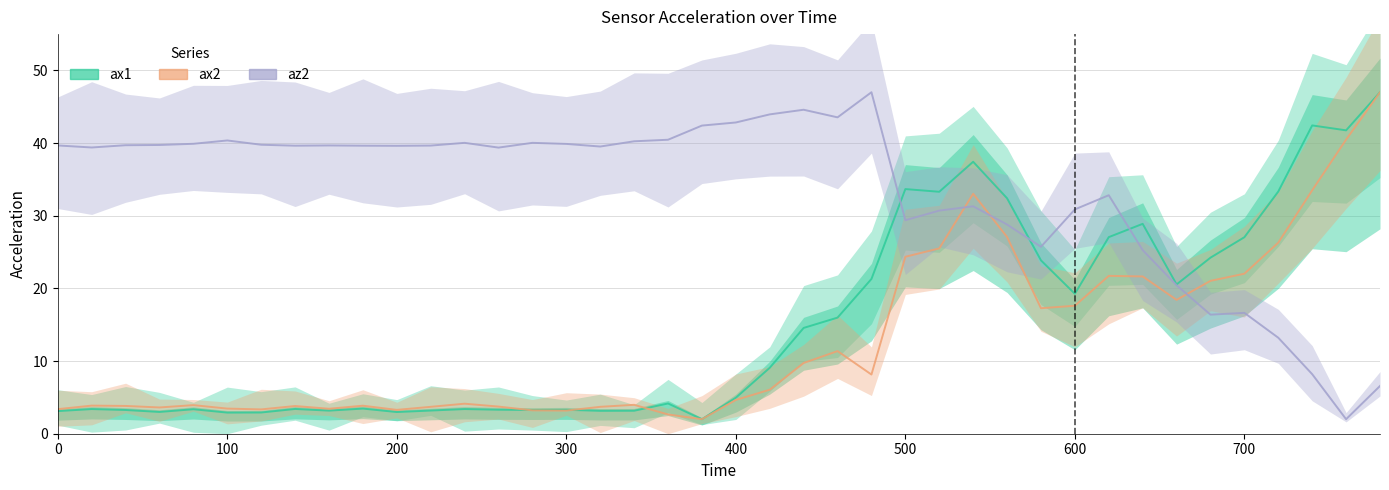

What is the average value of the az2 series?

33.5